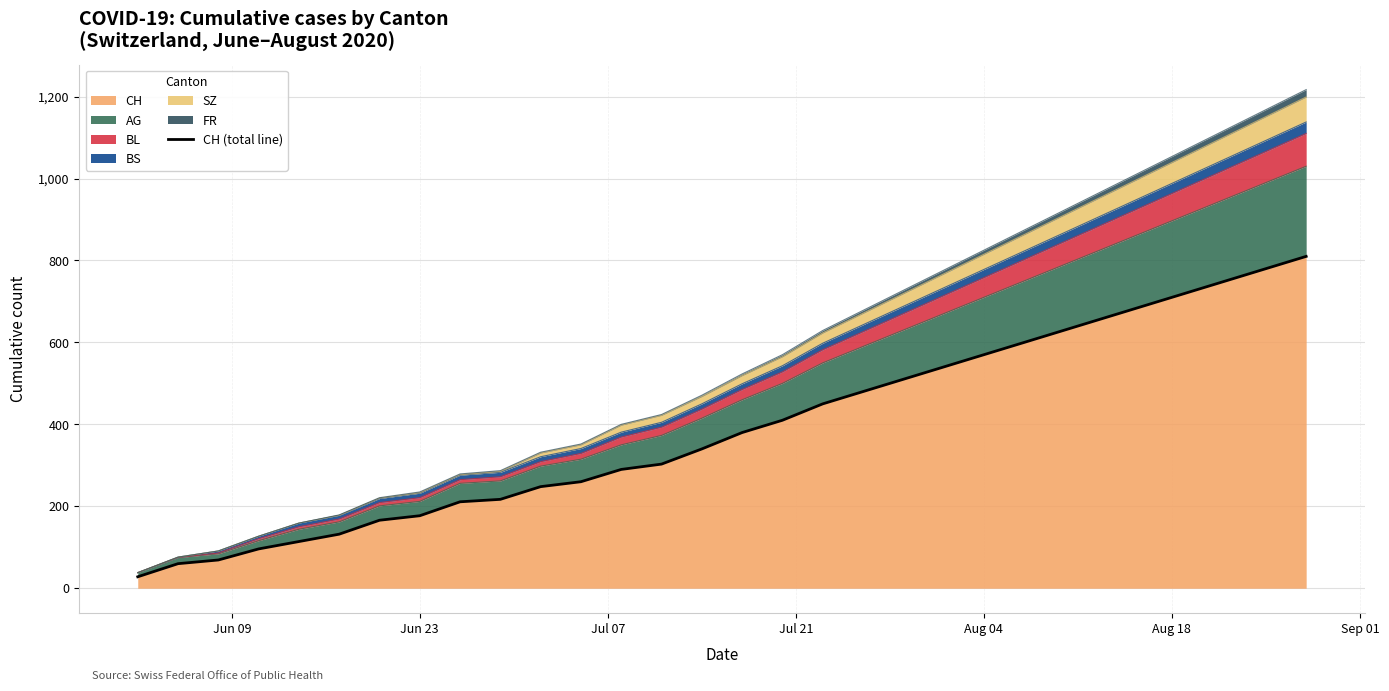

How many data points does each series have?

30